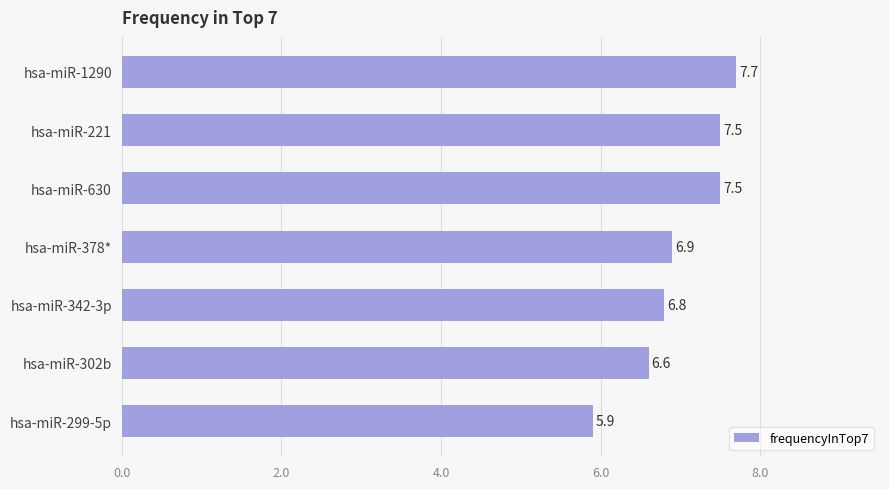

Which has a higher value, hsa-miR-299-5p or hsa-miR-630?

hsa-miR-630